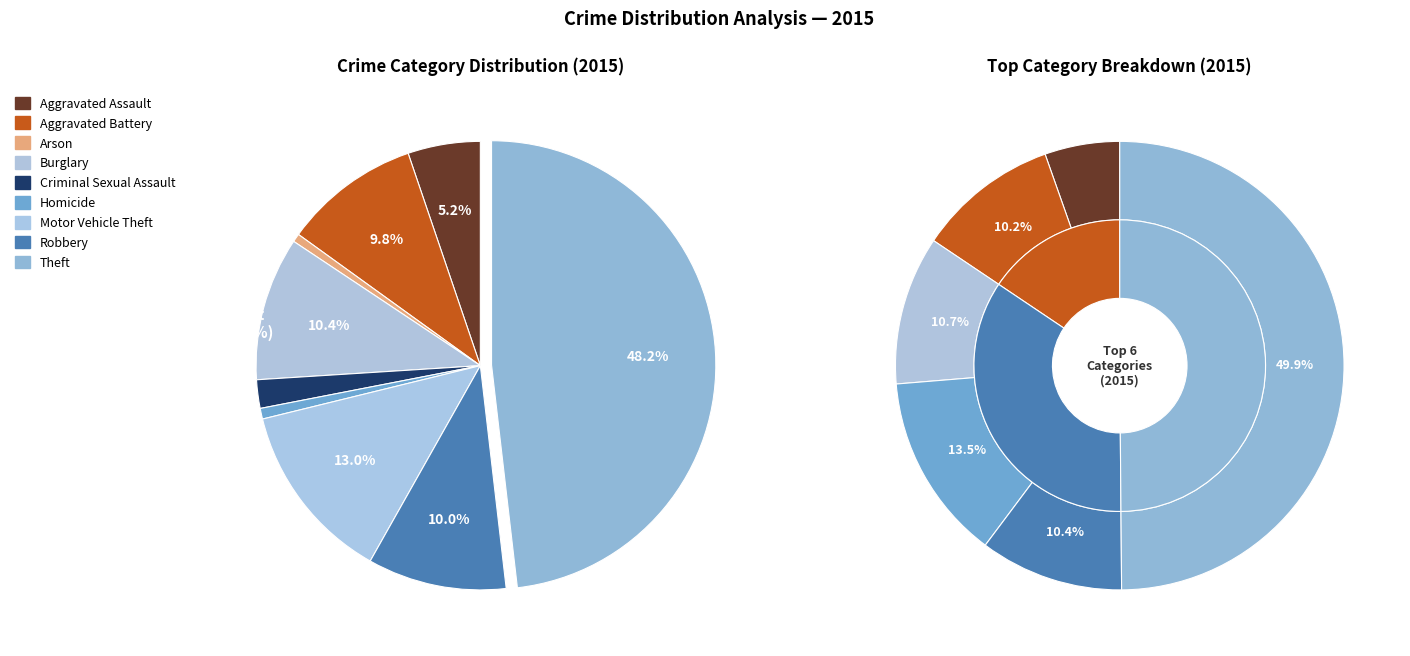

Approximately how many times larger is the value at Motor Vehicle Theft compared to Aggravated Assault?

2.5